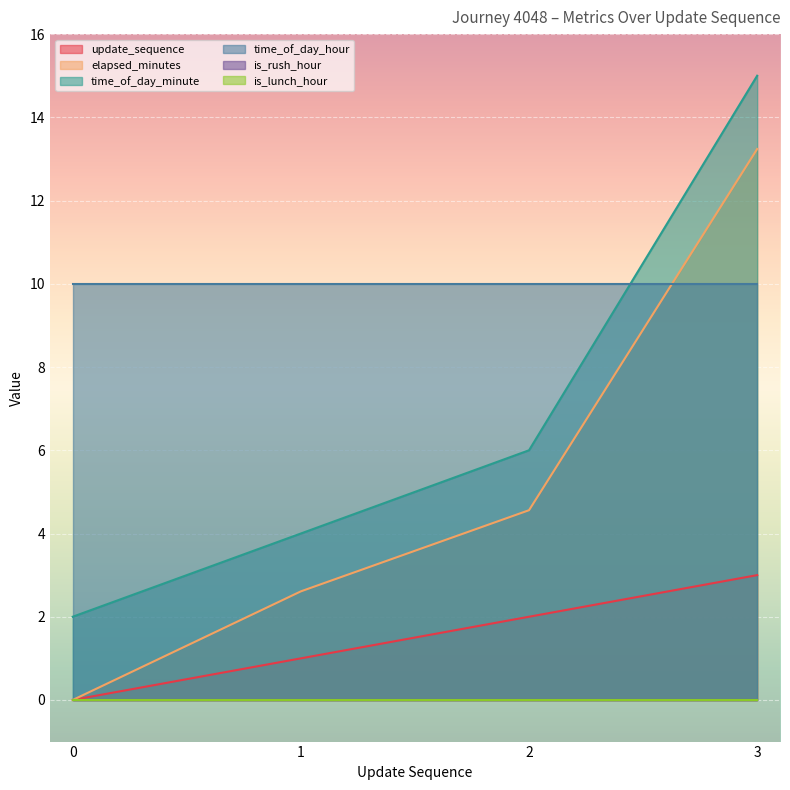

The update_sequence series shows 3.1 at 2. True or false?

False